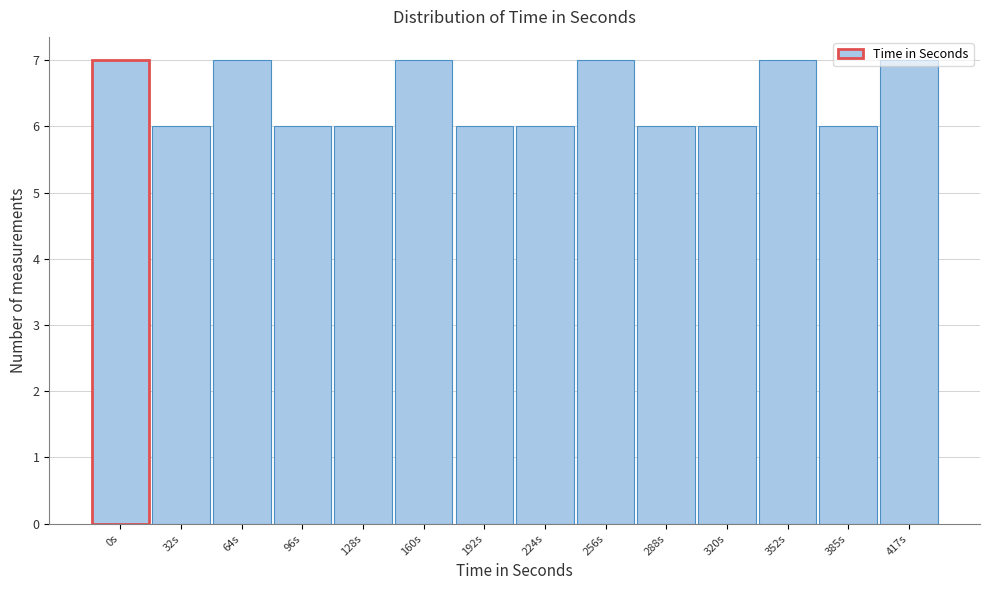

What is the maximum value shown in the chart?

7